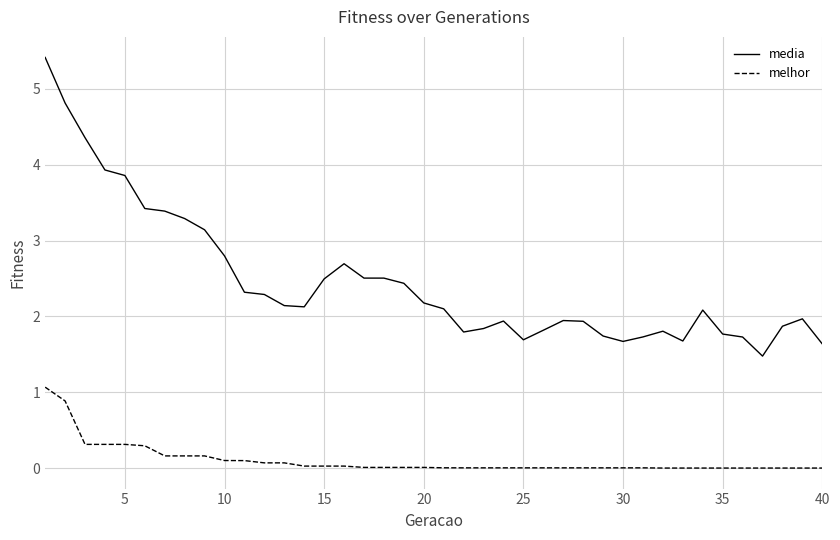

Which series has the largest total across all categories?

media